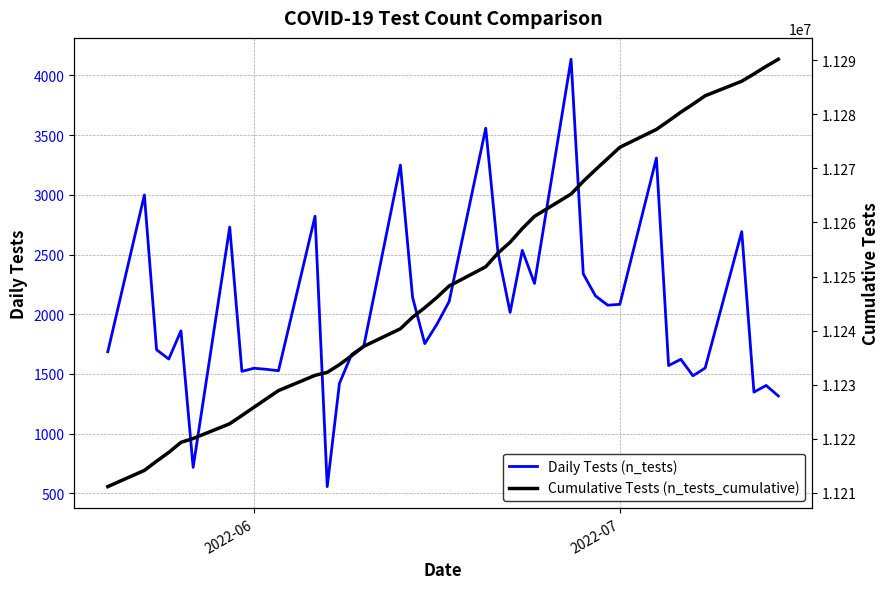

What are all the series names shown in the legend?

Daily Tests (n_tests), Cumulative Tests (n_tests_cumulative)